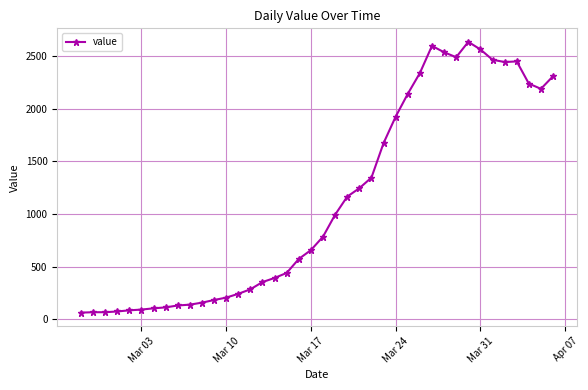

True or false: there are more than 0 points higher than both neighbors.

True